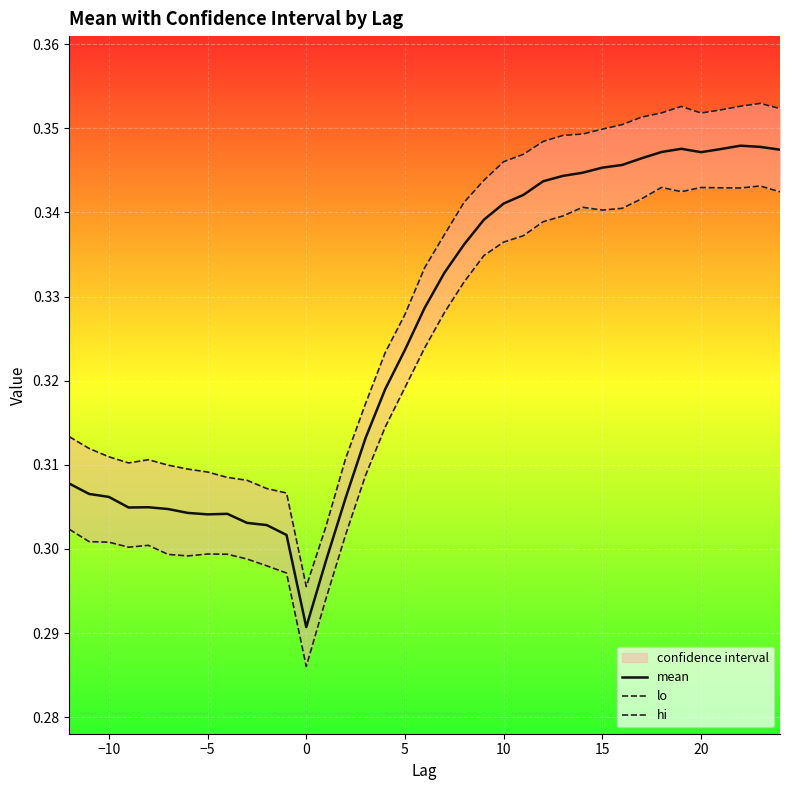

Reading right to left, list all the values displayed in this chart.

mean: 0.3	0.3	0.3	0.3	0.3	0.3	0.3	0.3	0.3	0.3	0.3	0.3	0.3	0.3	0.3	0.3	0.3	0.3	0.3	0.3	0.3	0.3	0.3	0.3	0.3	0.3	0.3	0.3	0.3	0.3	0.3	0.3	0.3	0.3	0.3	0.3	0.3
lo: 0.3	0.3	0.3	0.3	0.3	0.3	0.3	0.3	0.3	0.3	0.3	0.3	0.3	0.3	0.3	0.3	0.3	0.3	0.3	0.3	0.3	0.3	0.3	0.3	0.3	0.3	0.3	0.3	0.3	0.3	0.3	0.3	0.3	0.3	0.3	0.3	0.3
hi: 0.4	0.4	0.4	0.4	0.4	0.4	0.4	0.4	0.4	0.3	0.3	0.3	0.3	0.3	0.3	0.3	0.3	0.3	0.3	0.3	0.3	0.3	0.3	0.3	0.3	0.3	0.3	0.3	0.3	0.3	0.3	0.3	0.3	0.3	0.3	0.3	0.3